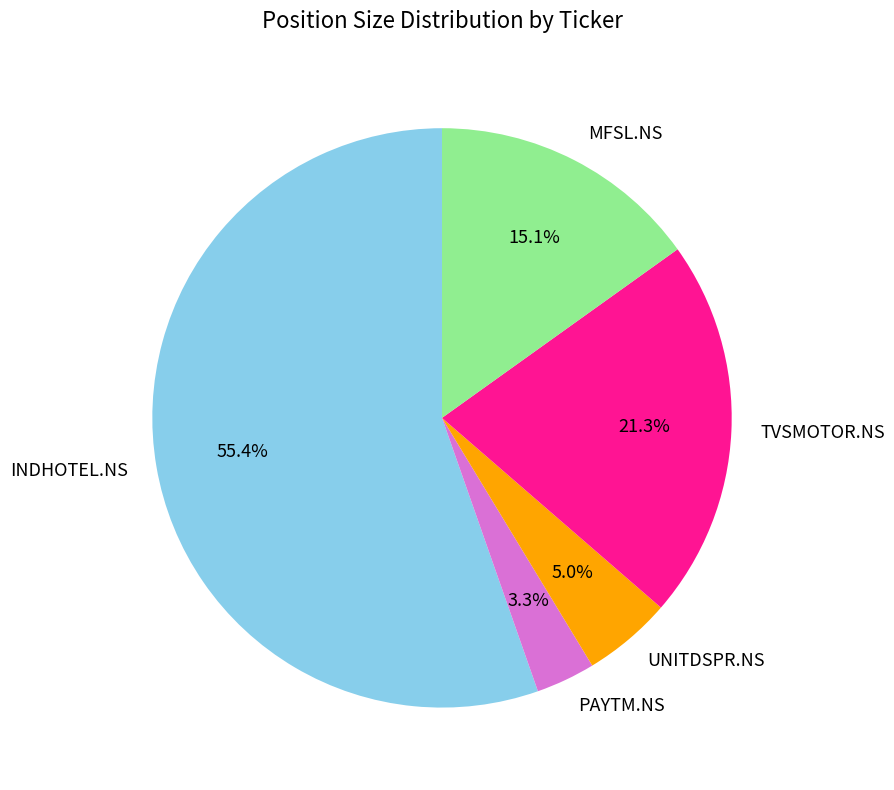

Between PAYTM.NS and TVSMOTOR.NS, which is larger?

TVSMOTOR.NS